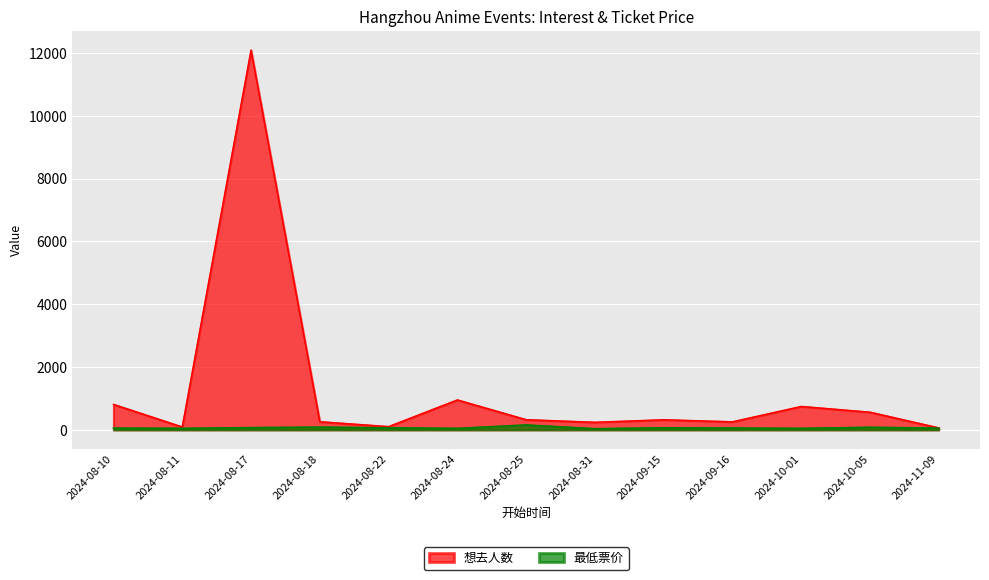

Where is the first local minimum for 最低票价?

2024-08-11